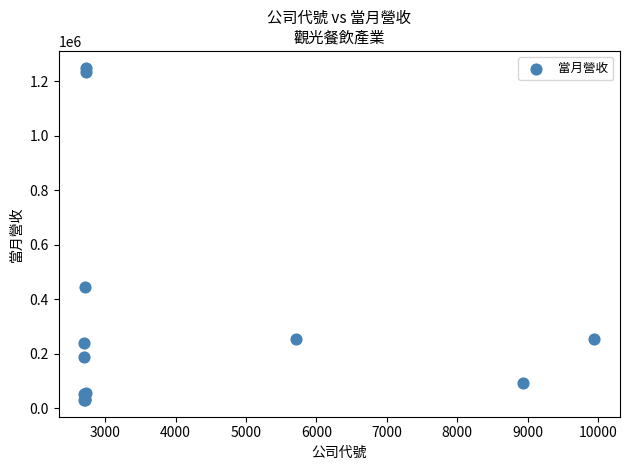

What Y value in the scatter plot is closest to 640402?

444952